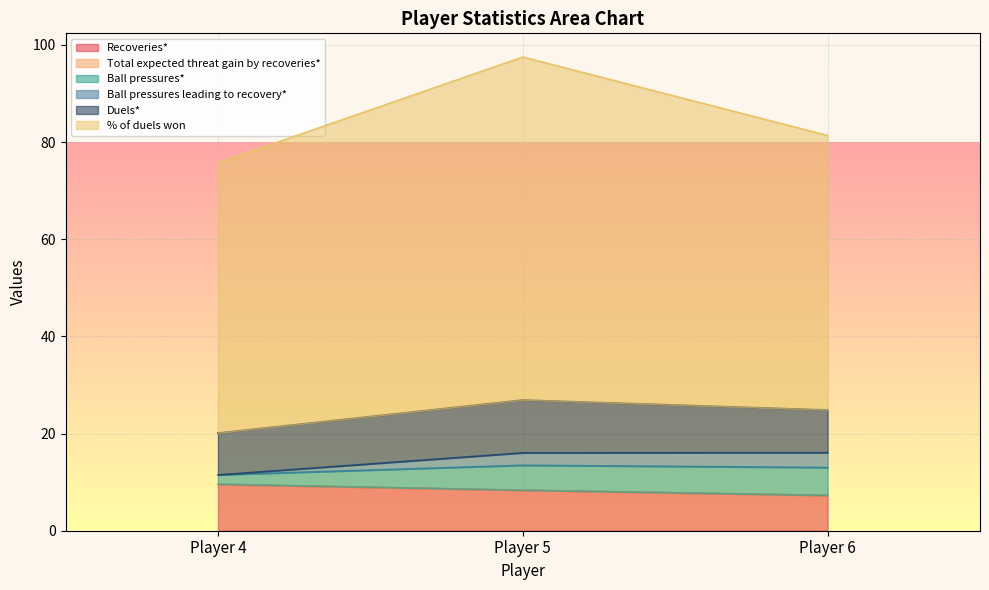

What is the highest value of the Recoveries* series?

9.5